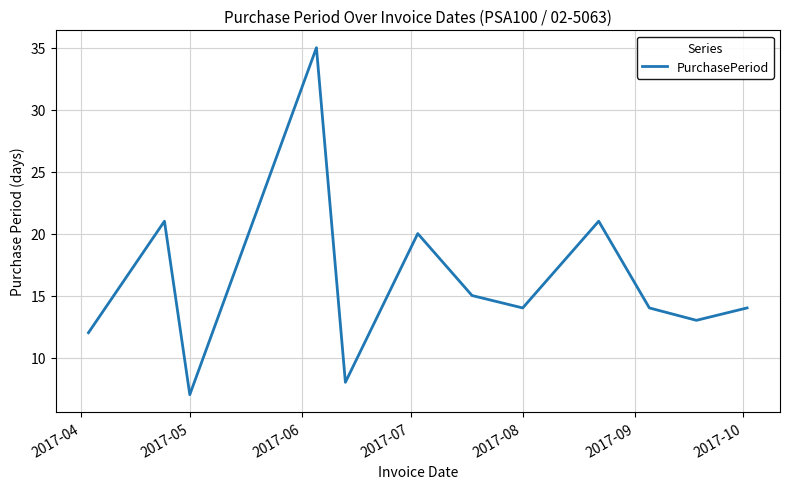

What is the difference between the maximum and minimum values?

28